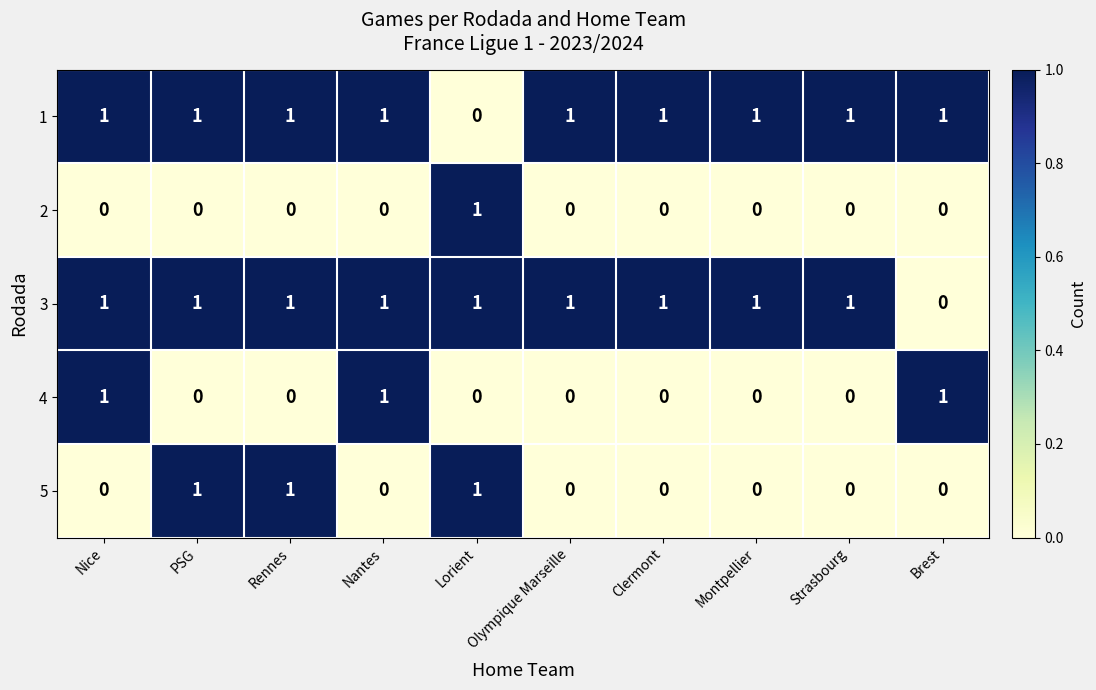

What is the maximum value shown in the chart?

1